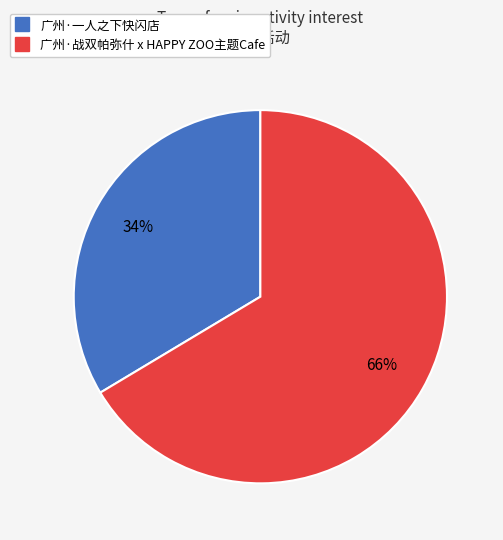

Rank the categories by value from lowest to highest.

广州·一人之下快闪店, 广州·战双帕弥什 x HAPPY ZOO主题Cafe